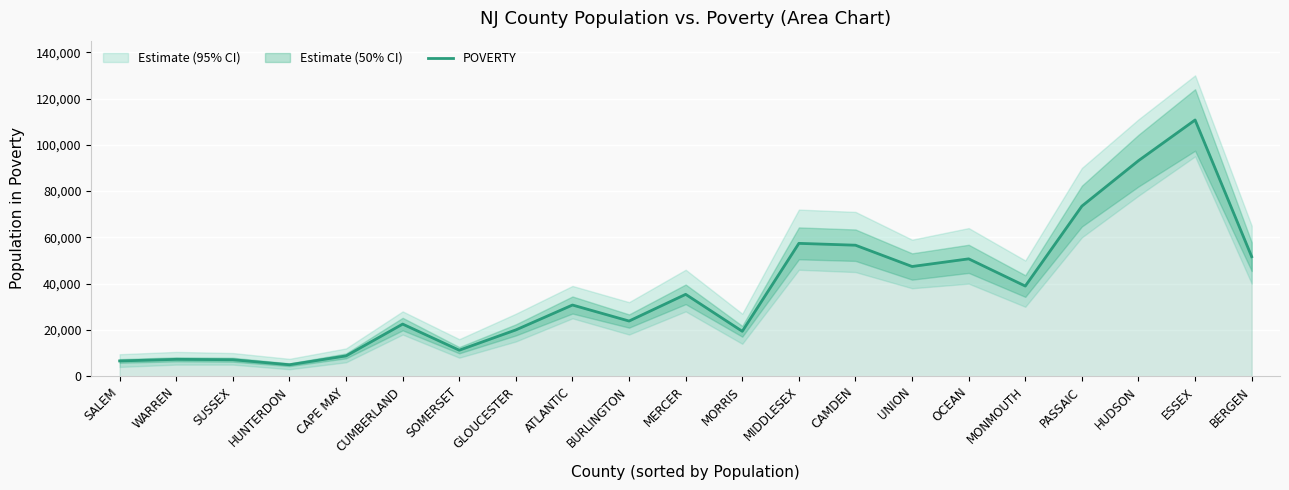

What is the change in value from MORRIS to MONMOUTH?

+19552